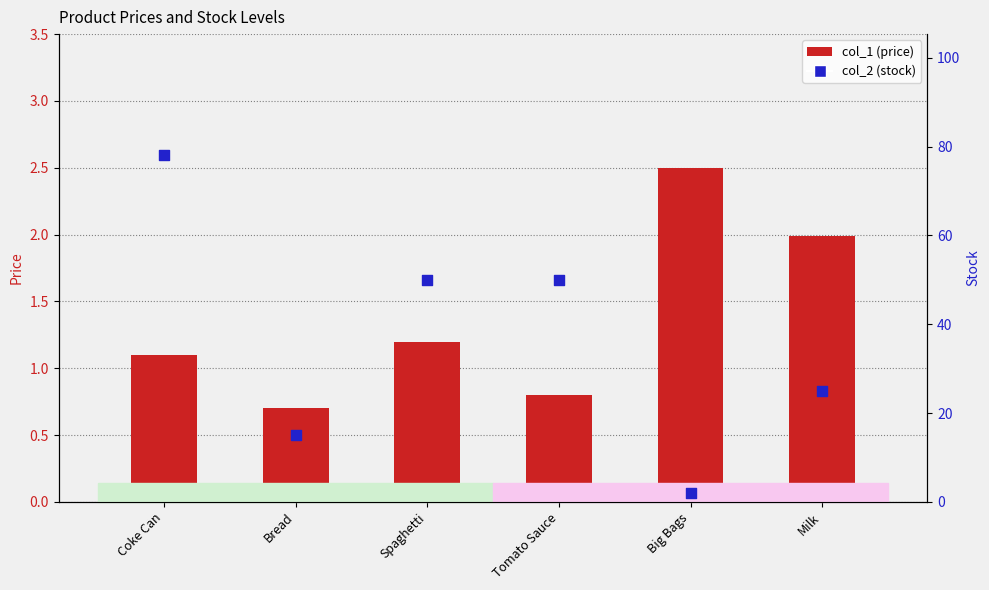

At how many categories does at least one series exceed 59?

1